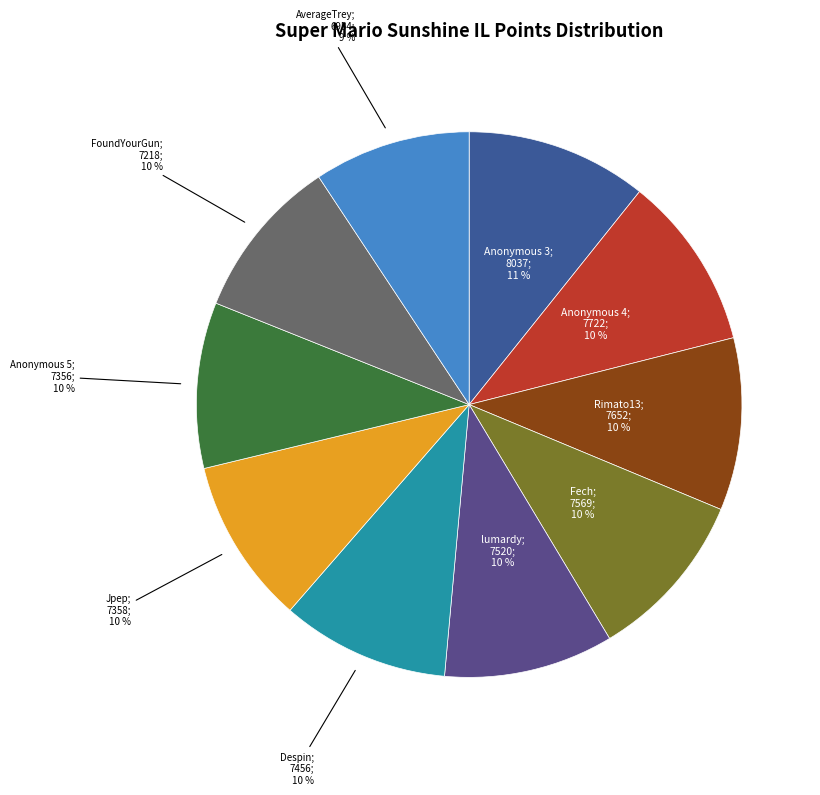

How many segments does this pie chart have?

10